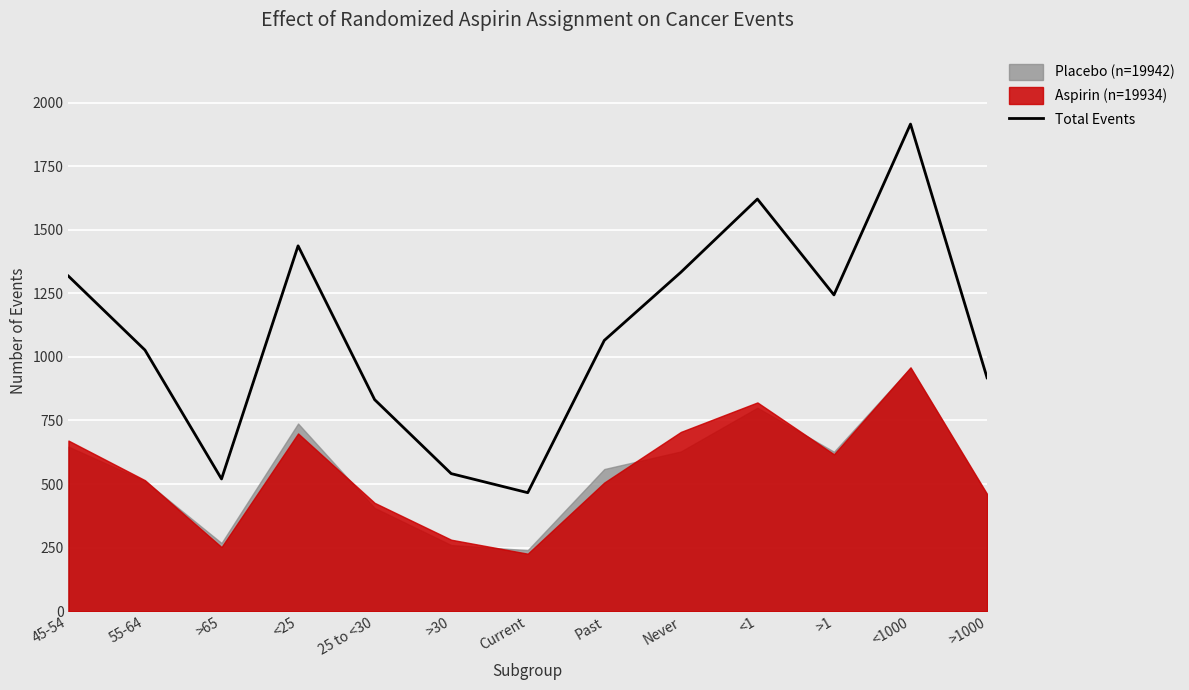

Reading left to right, list all the values displayed in this chart.

1318	1027	520	1437	832	541	466	1065	1333	1621	1244	1916	918